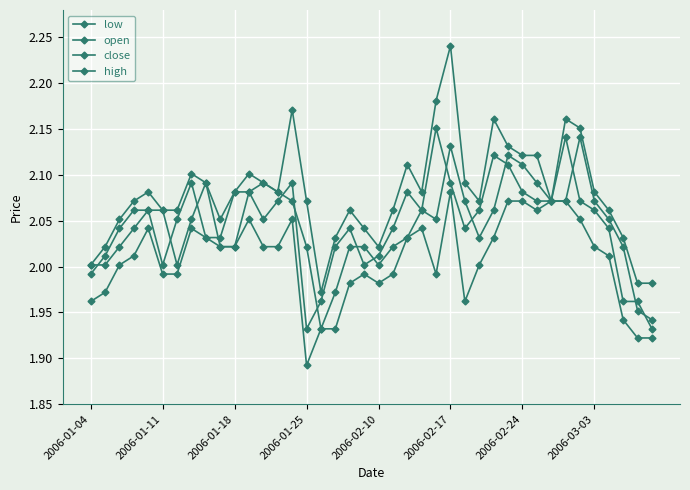

In high, how many points are higher than both neighbors (excluding endpoints)?

9